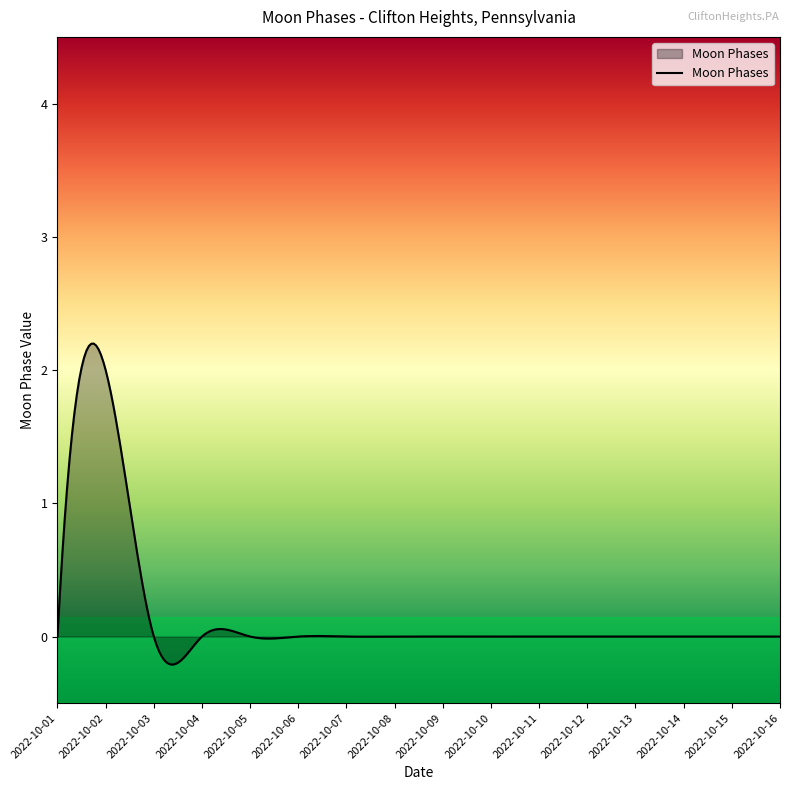

What is the difference between the maximum and minimum values?

2.4